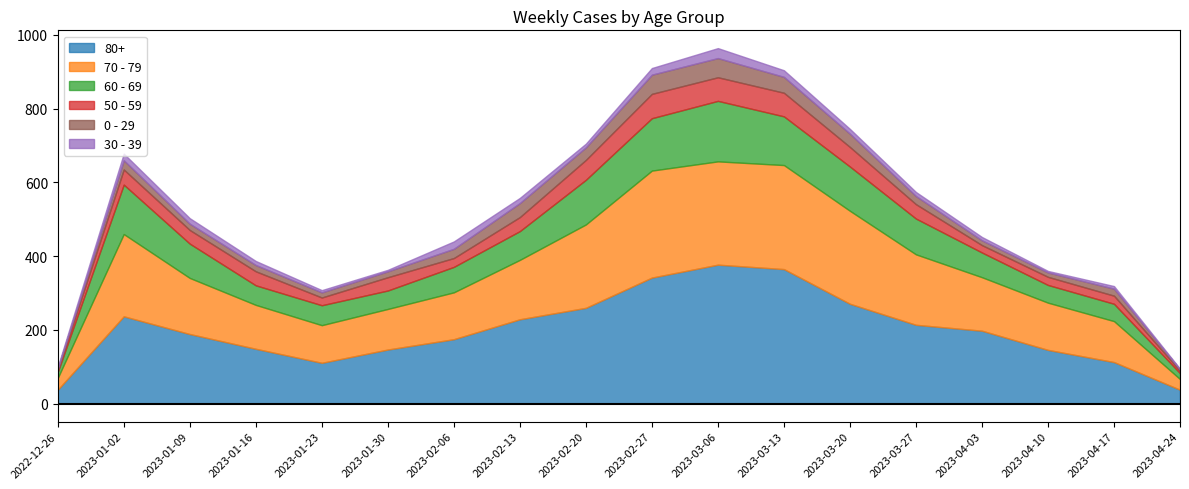

Rank the series at 2023-01-09 from lowest to highest value.

30 - 39, 0 - 29, 50 - 59, 60 - 69, 70 - 79, 80+